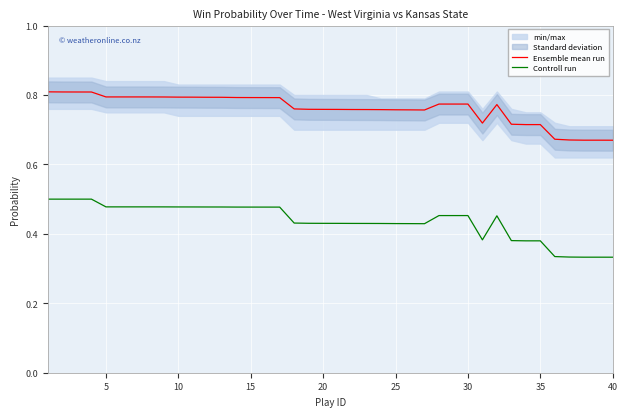

Which series has the largest range (max minus min)?

Controll run